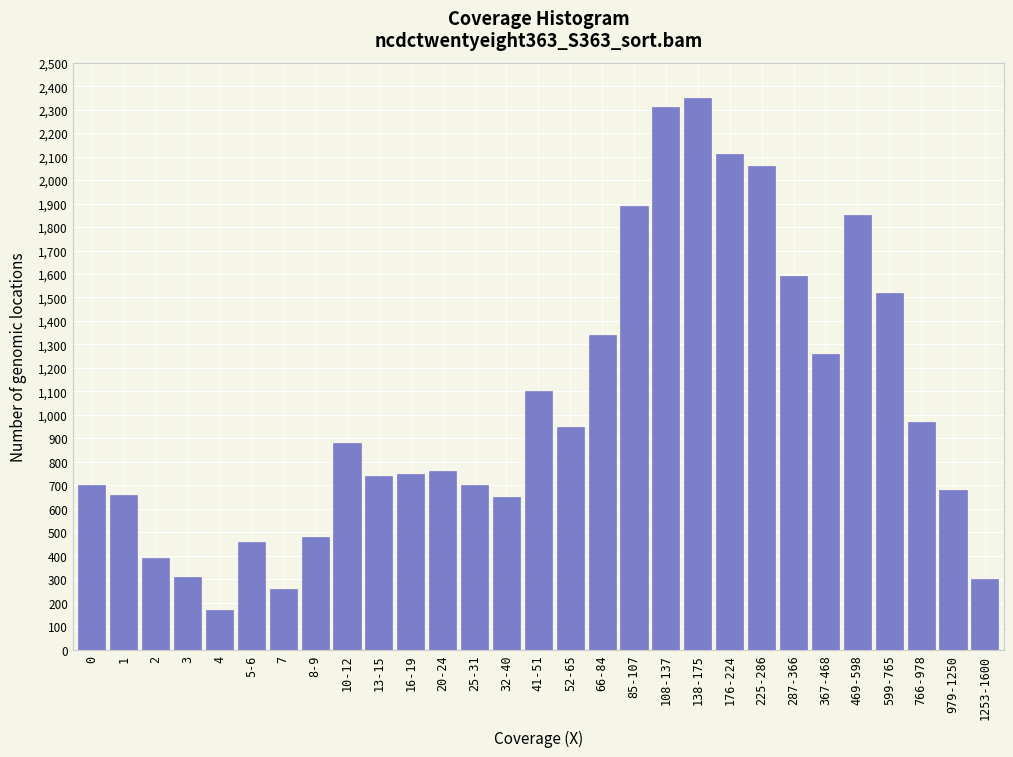

Reading right to left, what are all the values shown in this chart?

300	680	970	1520	1850	1260	1590	2060	2110	2350	2310	1890	1340	950	1100	650	700	760	750	740	880	480	260	460	170	310	390	660	700